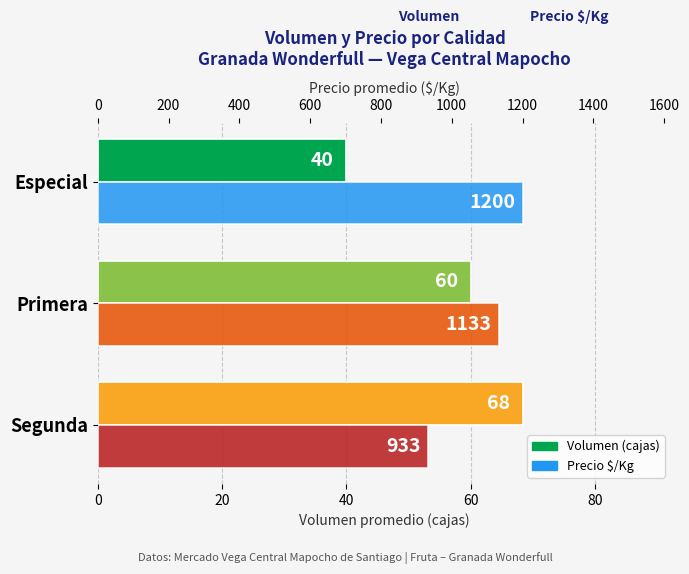

Which series has the largest range (max minus min)?

Precio $/Kg